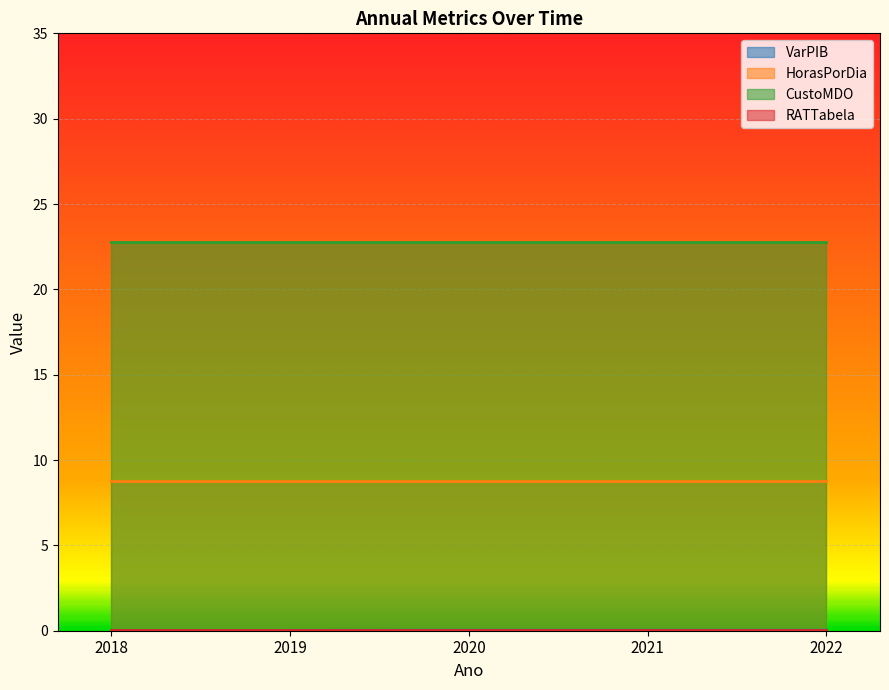

At which category does the chart reach its peak across all series?

2018